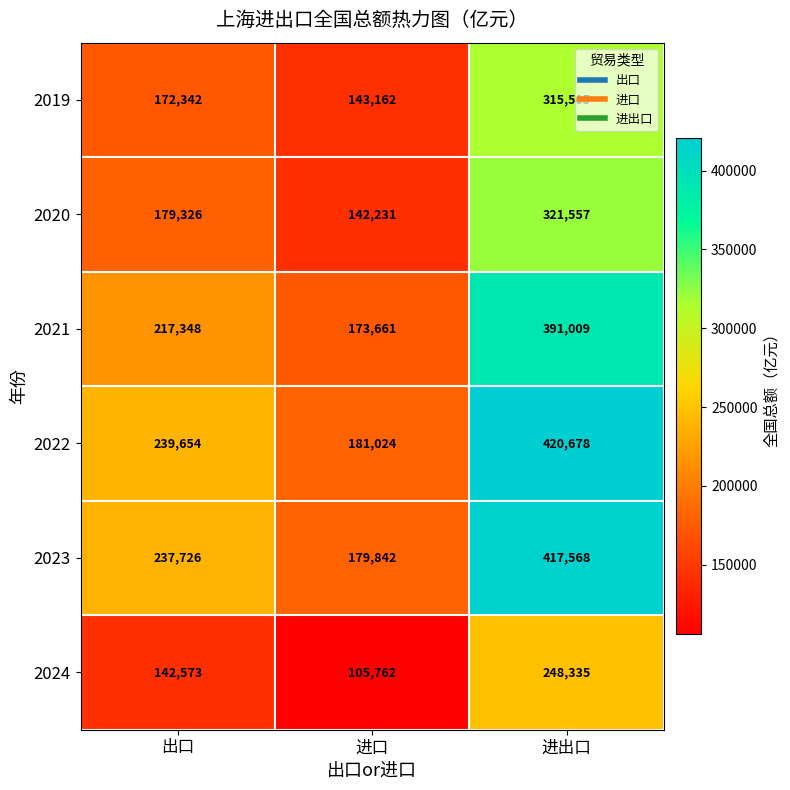

List the series in order of their peak value, highest first.

2022, 2023, 2021, 2020, 2019, 2024